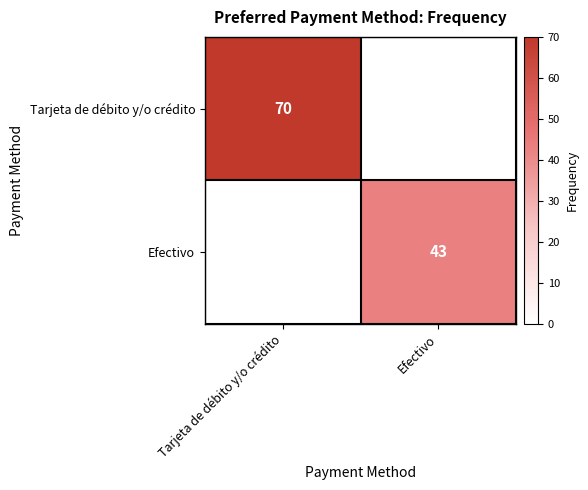

The value of Efectivo at Efectivo is 13. True or false?

False